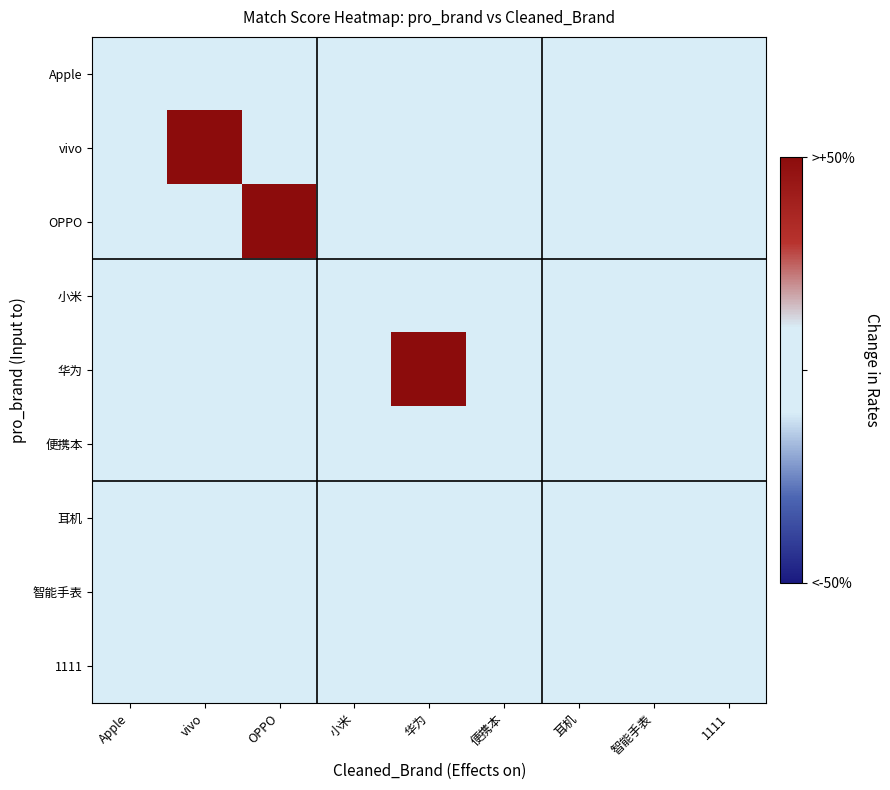

Count the number of data series in this chart.

9